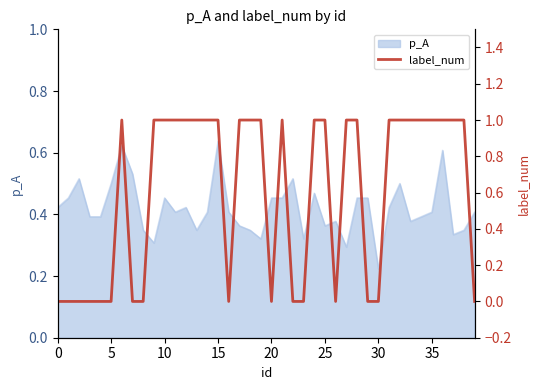

Where is p_A nearest to the value 0?

30